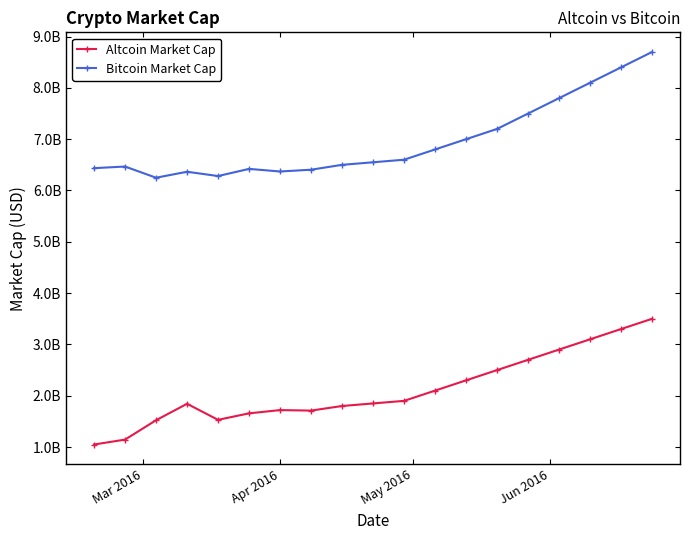

List the series in order of their peak value, lowest first.

Altcoin Market Cap, Bitcoin Market Cap